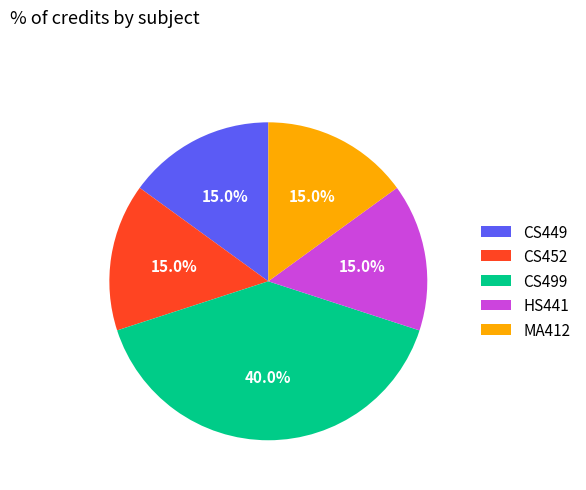

Does MA412 account for over 50% of the chart?

No